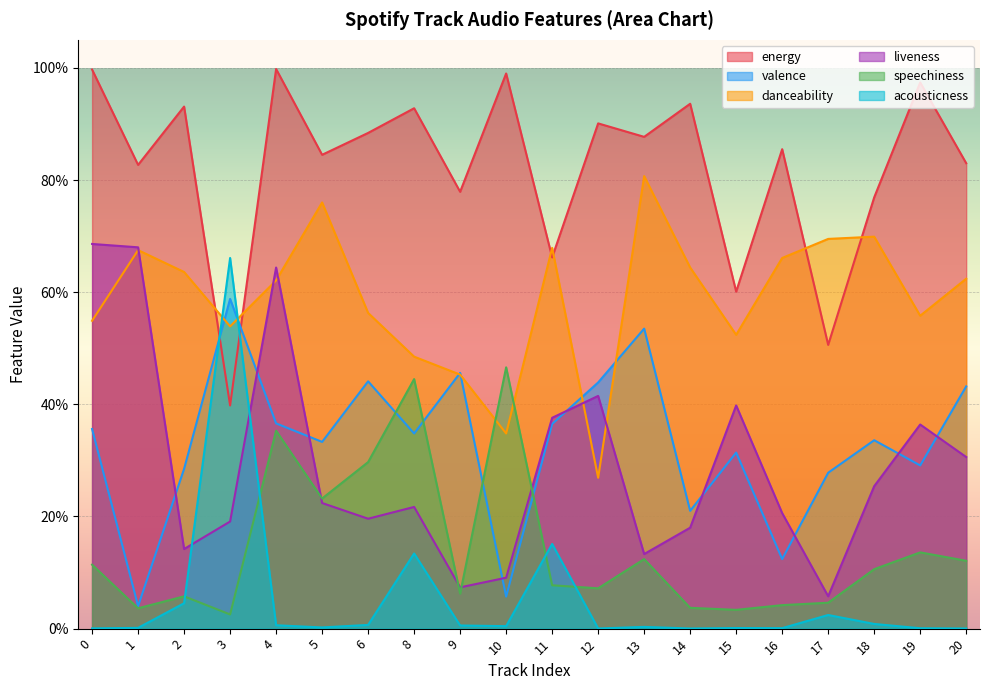

After their last crossing, which series has the higher values: valence or liveness?

valence